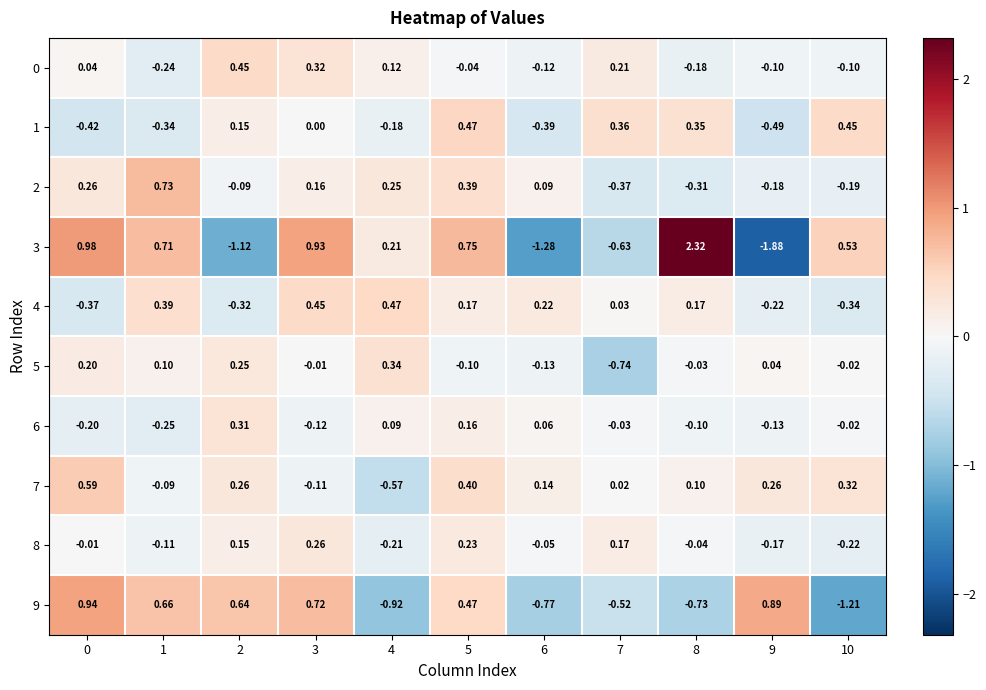

At how many categories does at least one series exceed 1?

1